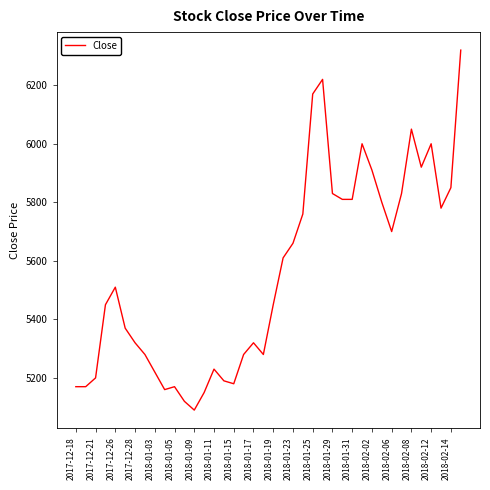

What is the minimum value shown in the chart?

5090